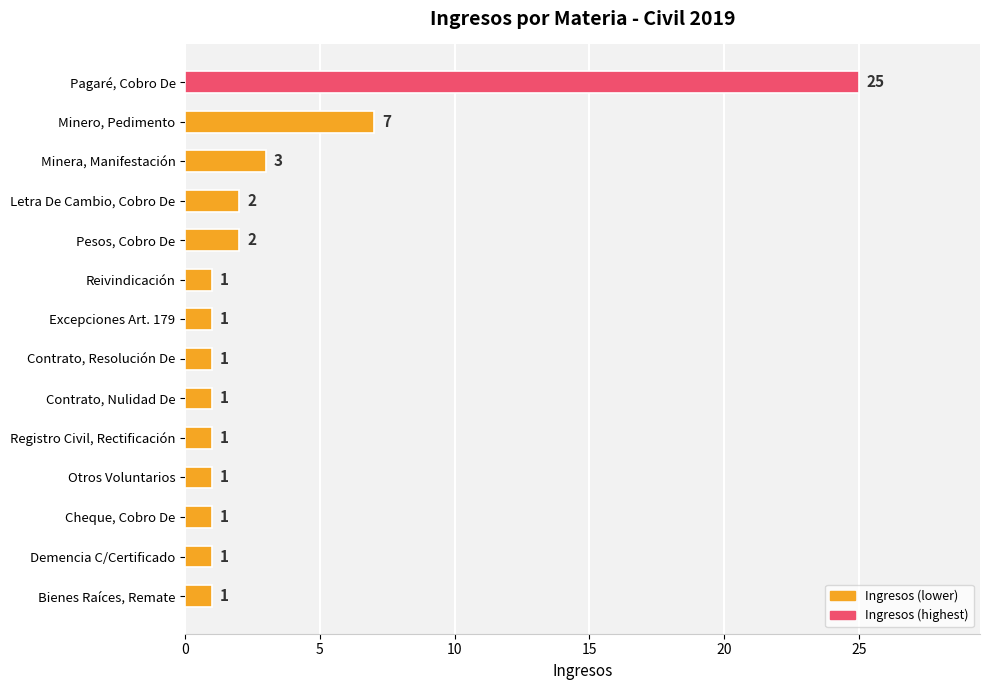

True or false: the data shows 1 at Pesos, Cobro De.

False